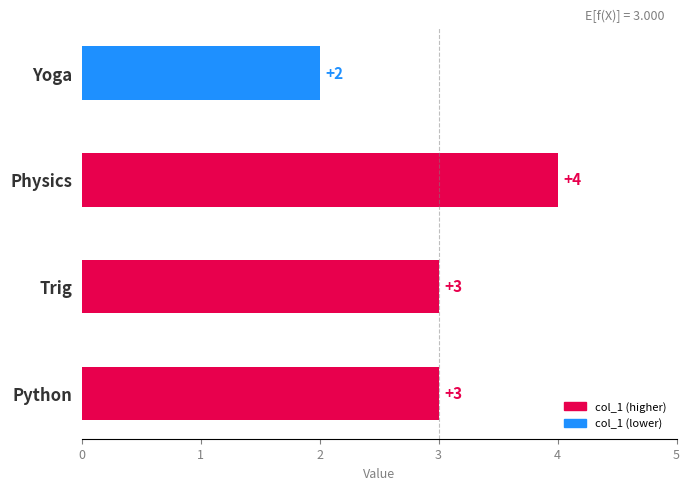

Count the number of categories in the chart.

4